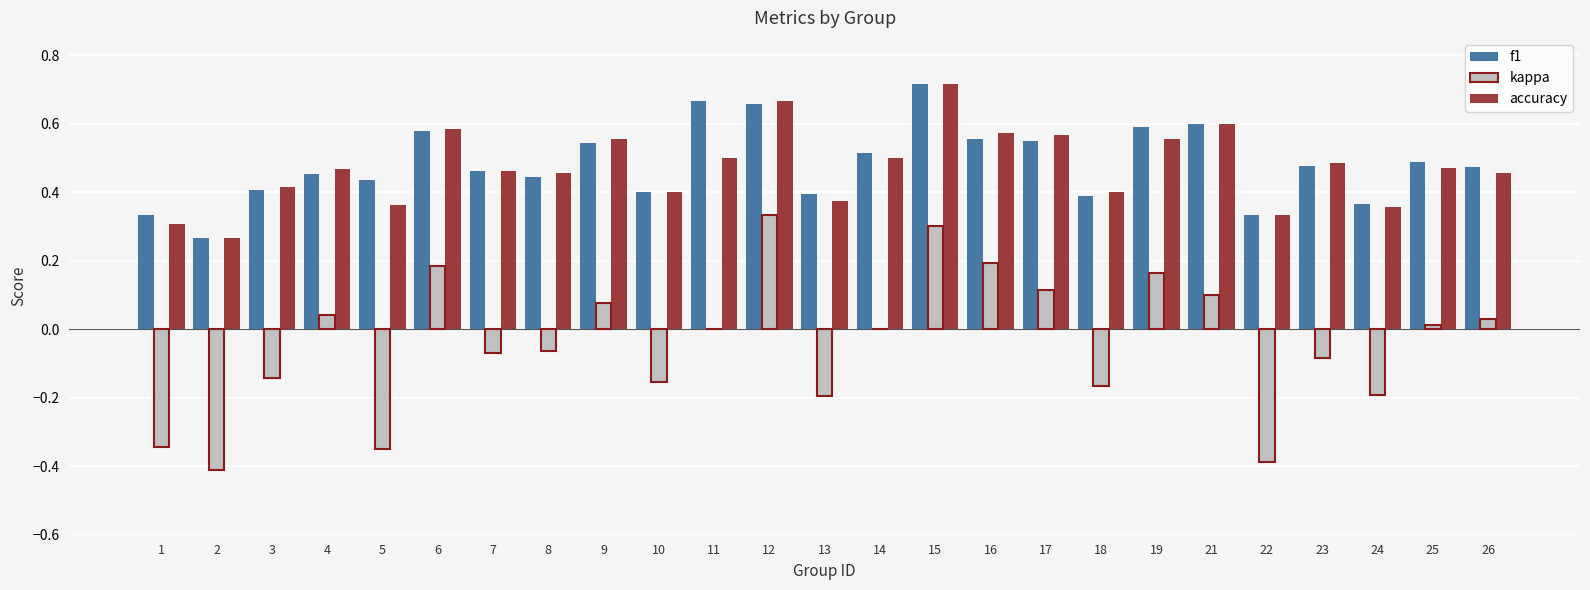

Between 2 and 5, which series saw the biggest shift?

f1